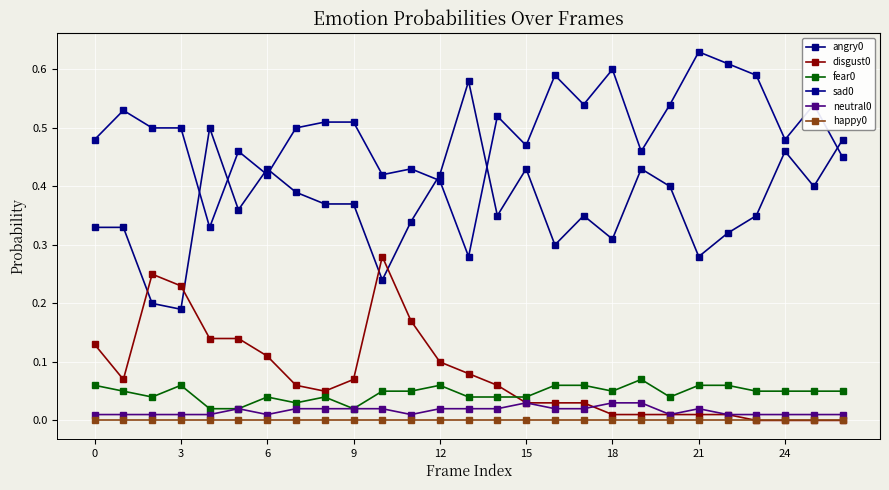

Count the number of data series in this chart.

6